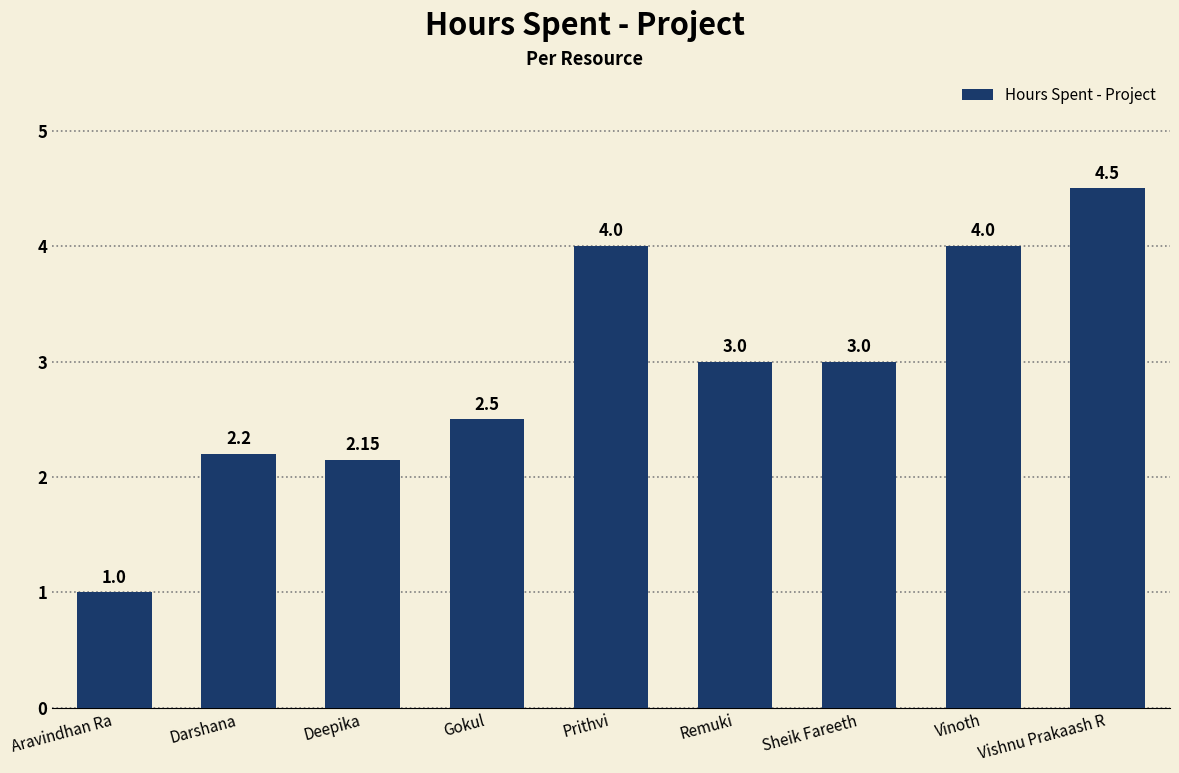

What is the change in value from Aravindhan Ra to Darshana?

+1.2